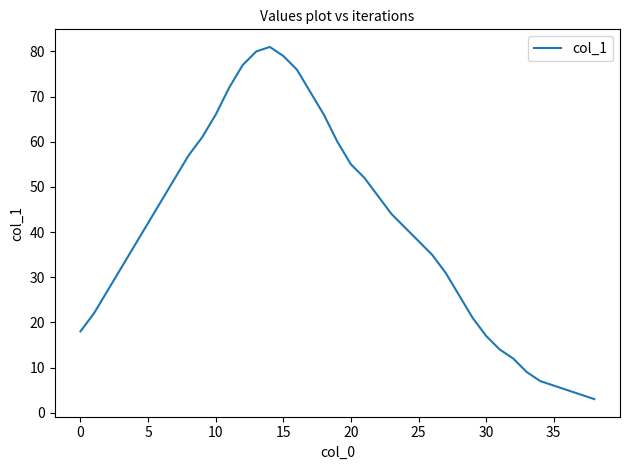

How many values are below 41?

19